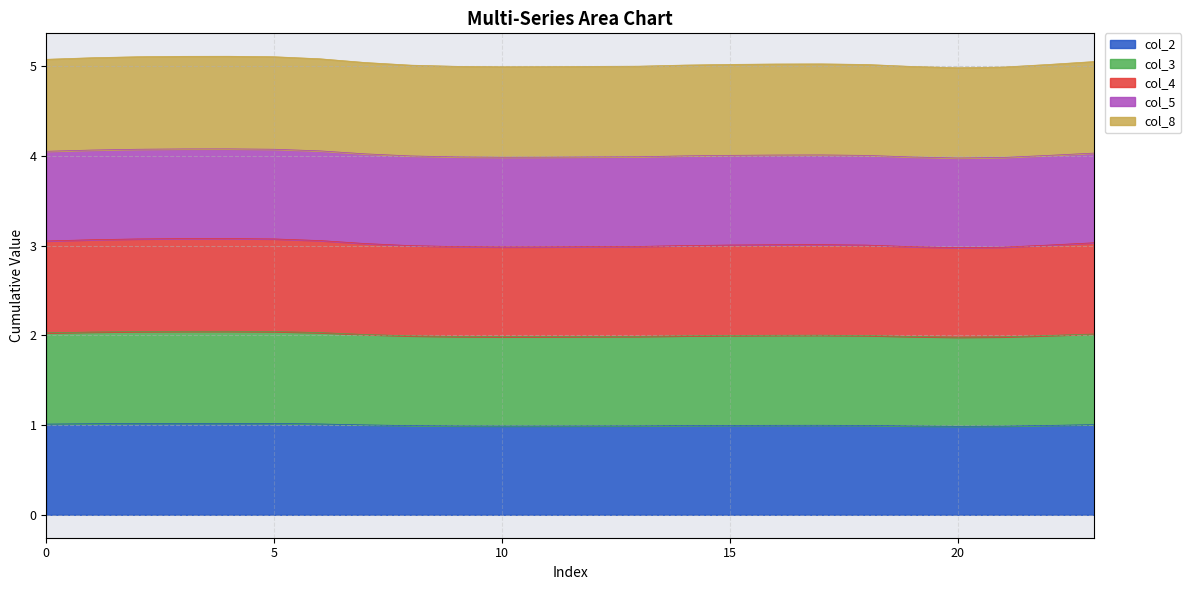

True or false: col_2 has a value of 1.0 at 0.

True